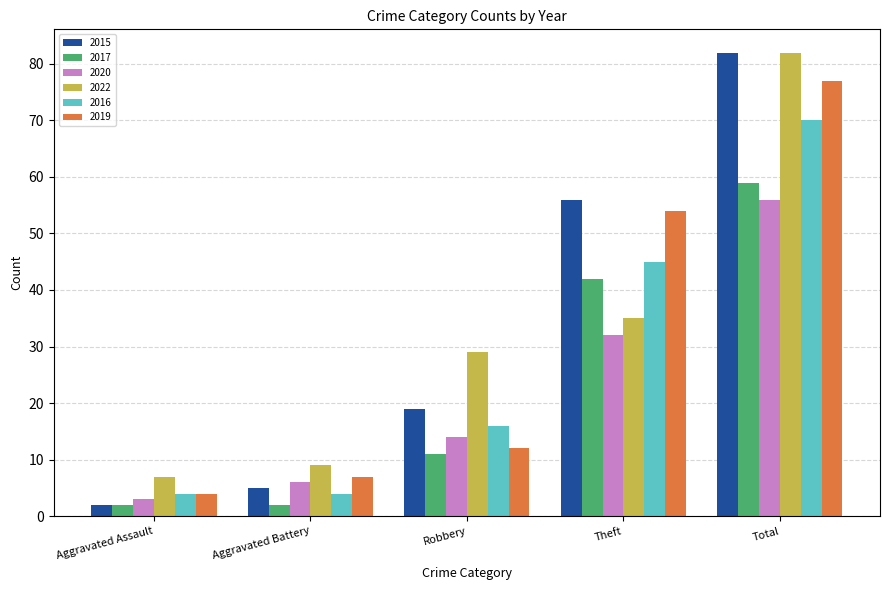

The 2015 series shows 82 at Total. True or false?

True